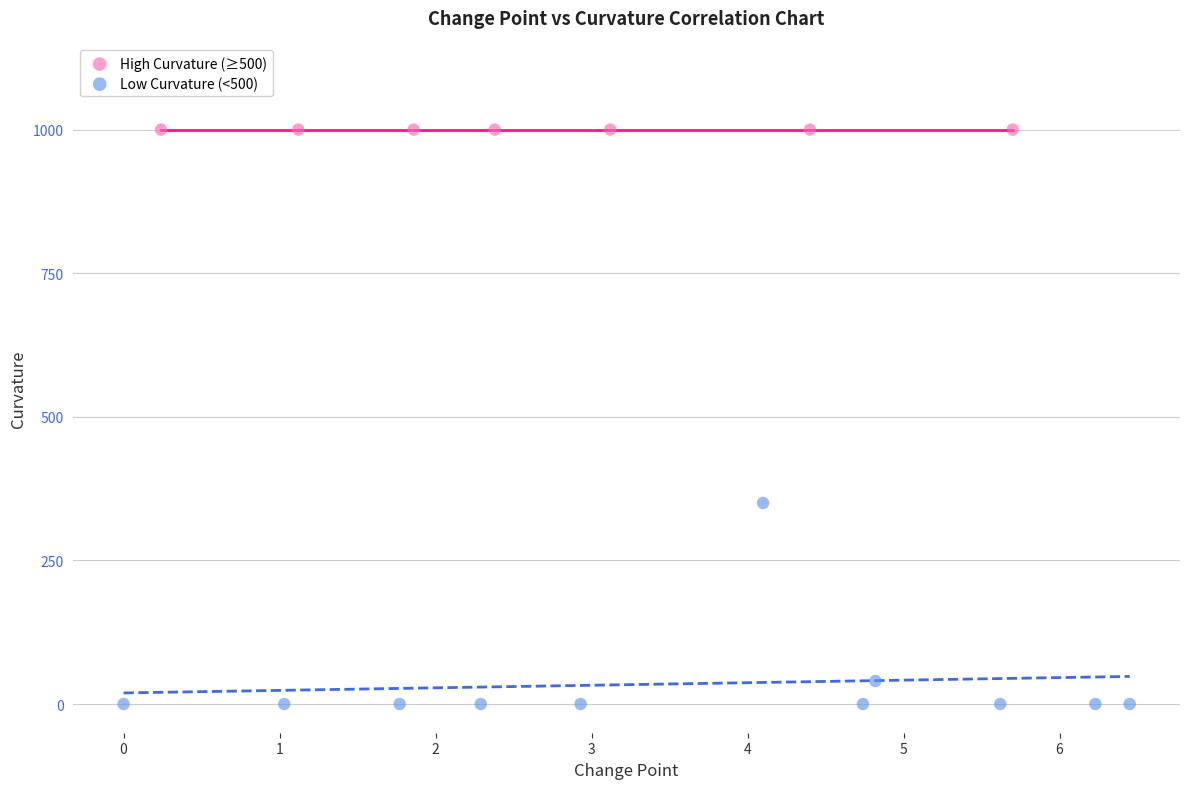

Which series contains the lowest Y value?

Low Curvature (<500)